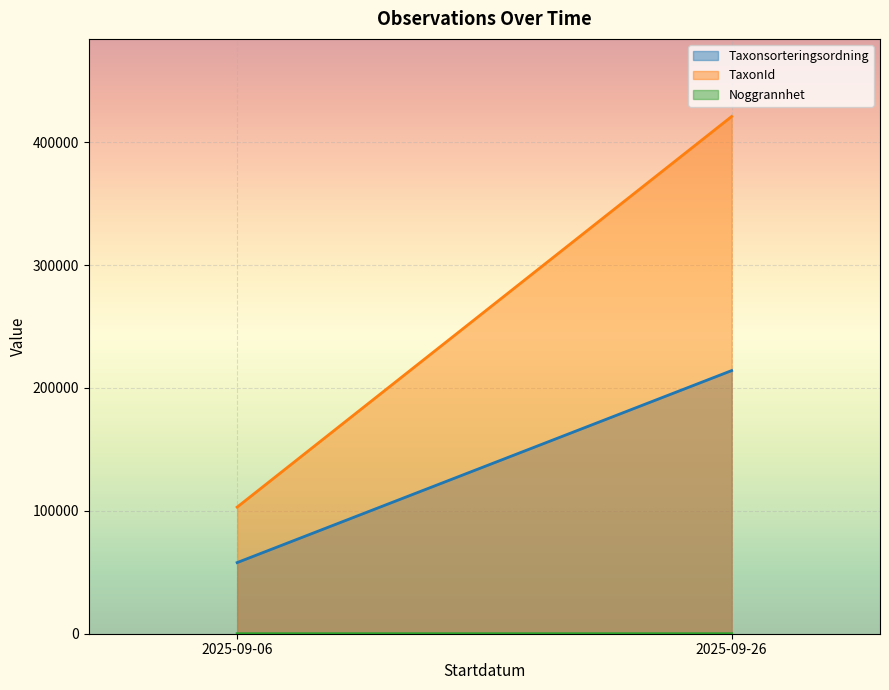

Where does the TaxonId series first go above 103021?

2025-09-26